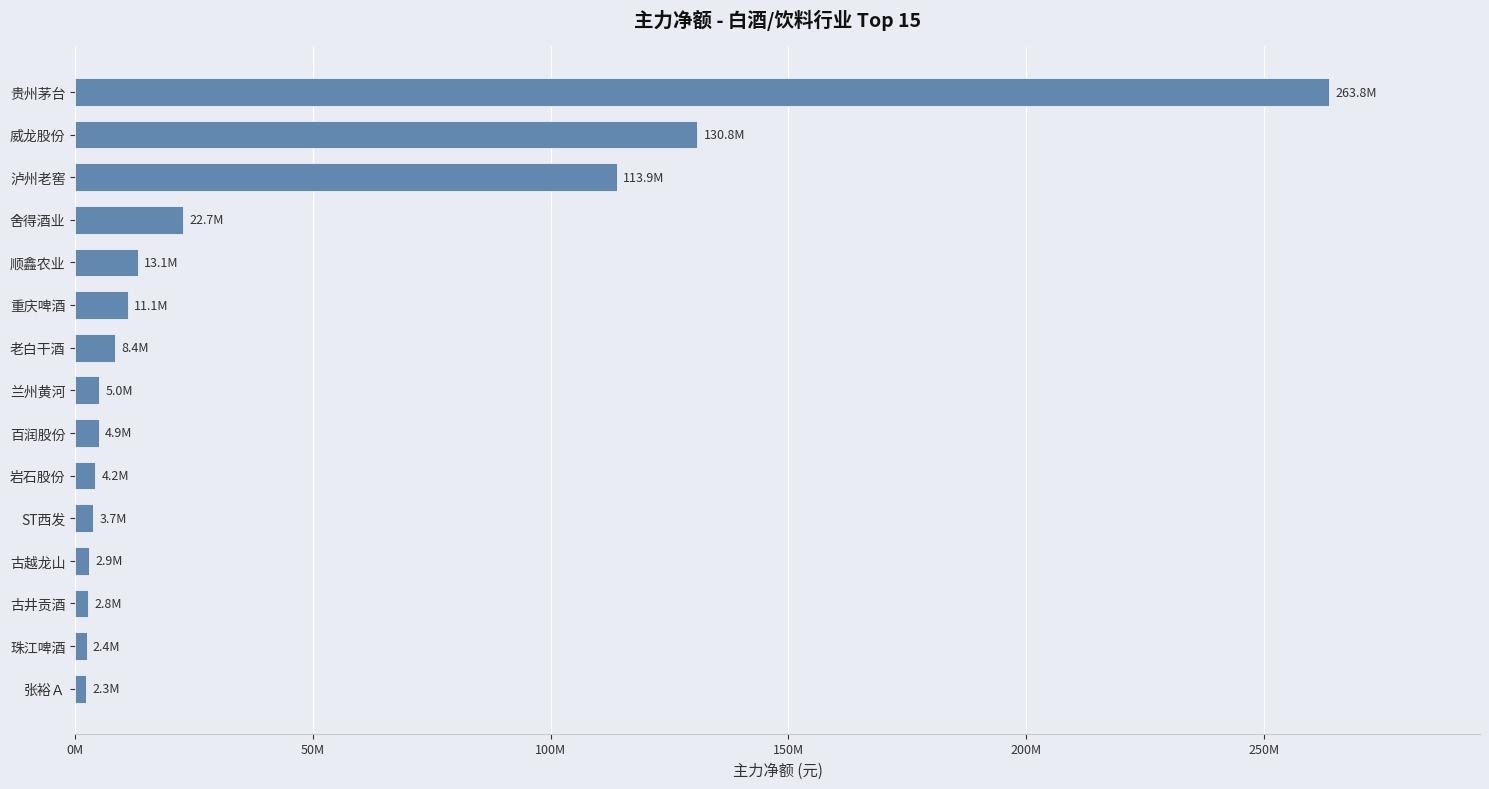

Are the bars horizontal?

Yes